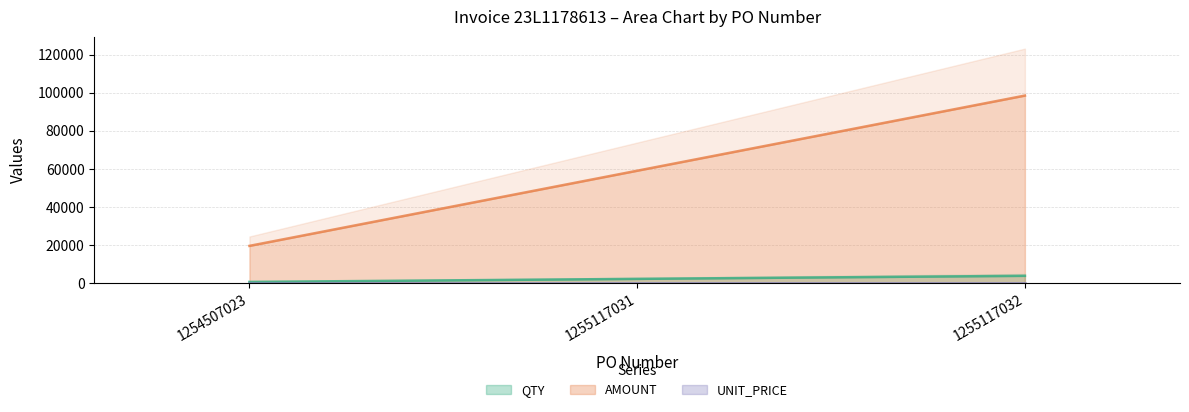

Which series has the largest total across all categories?

AMOUNT